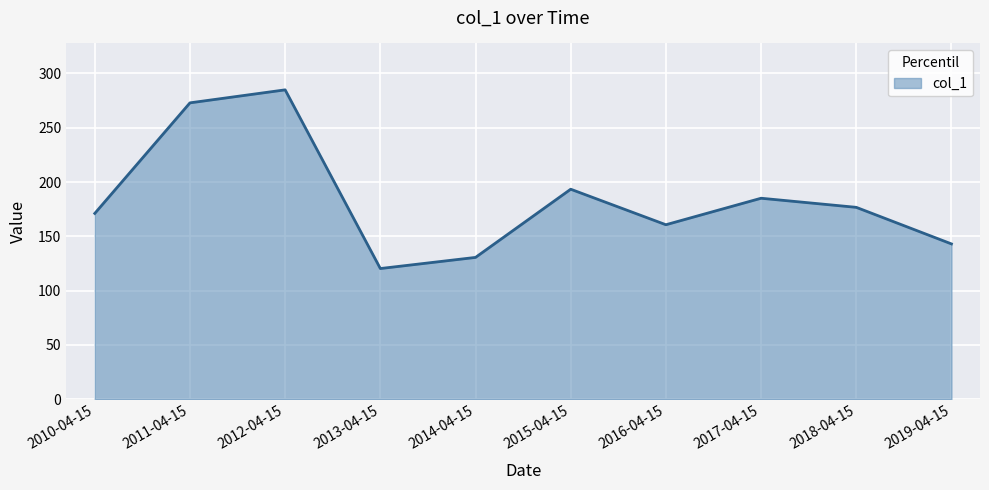

What is the difference between the values at 2018-04-15 and 2014-04-15?

46.1